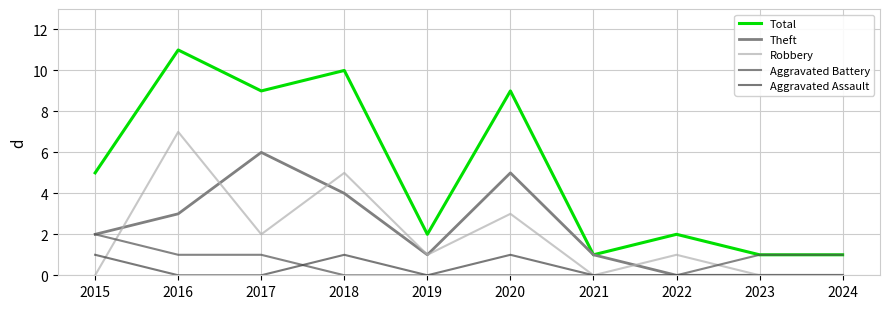

Reading left to right, what are all the values shown in this chart?

Total: 5	11	9	10	2	9	1	2	1	1
Theft: 2	3	6	4	1	5	1	0	0	0
Robbery: 0	7	2	5	1	3	0	1	0	0
Aggravated Battery: 2	1	1	0	0	0	0	0	1	1
Aggravated Assault: 1	0	0	1	0	1	0	0	0	0